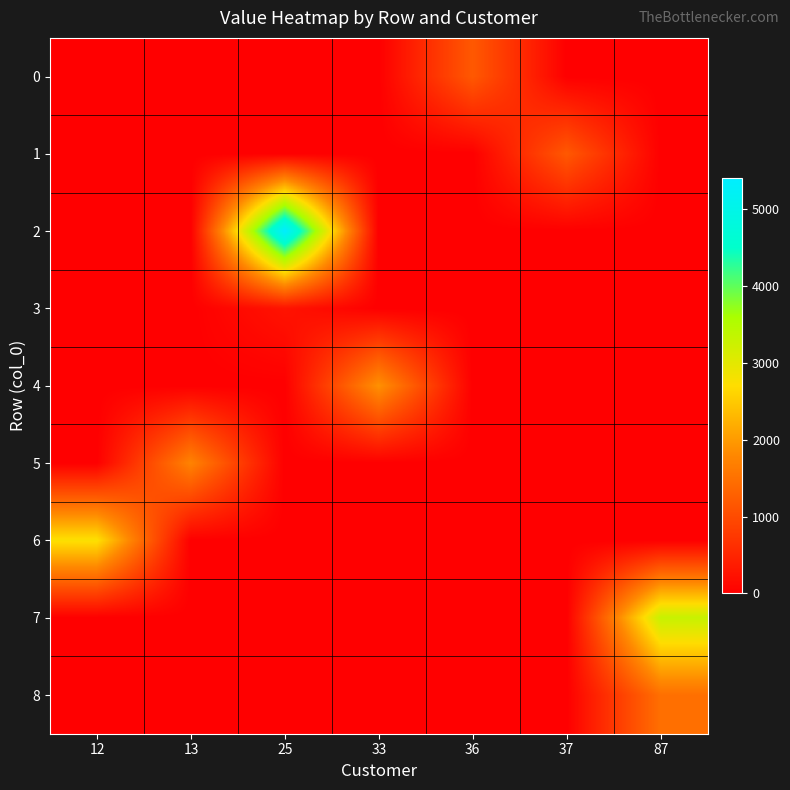

Which series has the largest range (max minus min)?

2